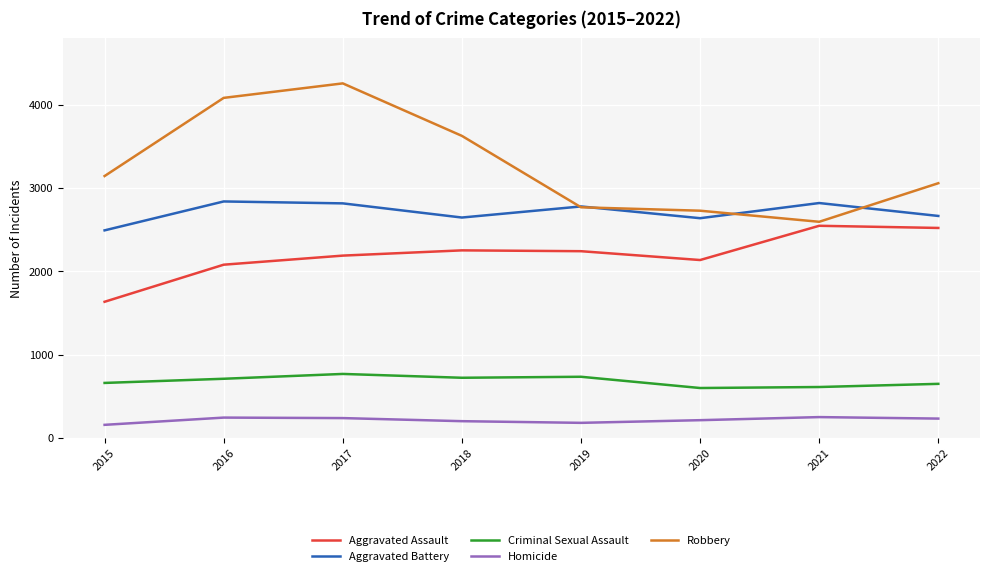

List the series in order of their peak value, lowest first.

Homicide, Criminal Sexual Assault, Aggravated Assault, Aggravated Battery, Robbery